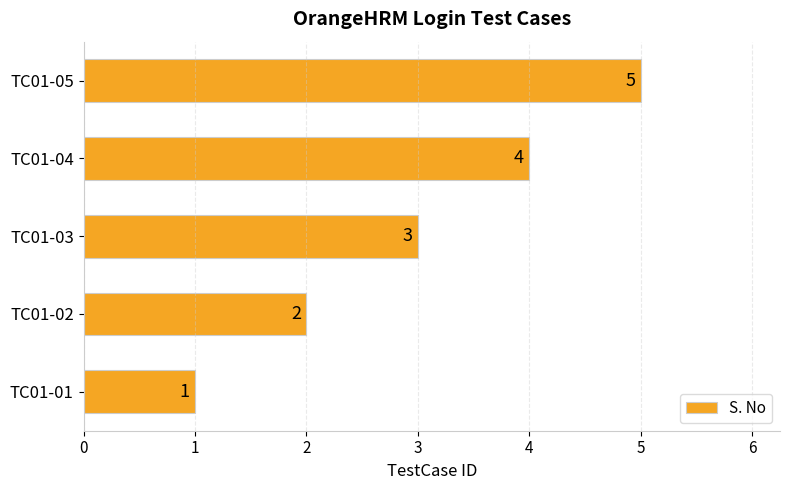

What is the greatest value displayed?

5